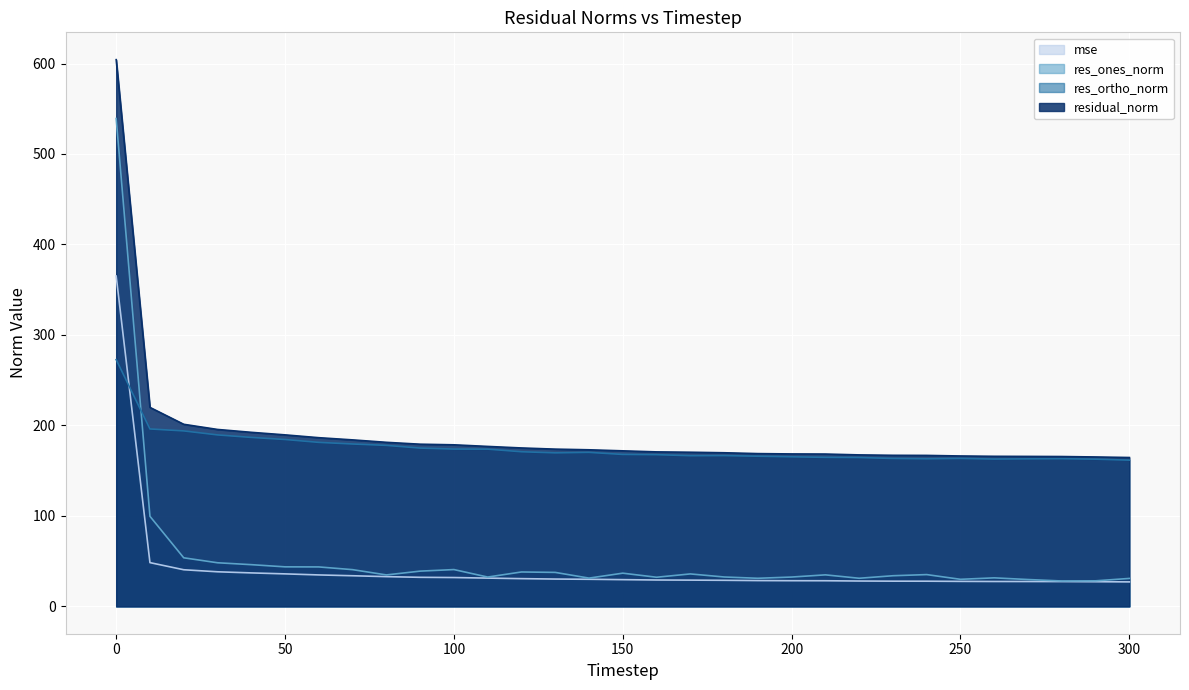

Reading right to left, transcribe all the data shown in this chart.

mse: 27.1	27.3	27.4	27.5	27.5	27.6	27.8	27.9	28.0	28.3	28.4	28.5	28.8	29.0	29.2	29.6	30.0	30.2	30.7	31.3	31.9	32.1	32.9	33.9	34.8	35.9	37.0	38.2	40.5	48.4	365.1
res_ones_norm: 30.9	28.2	28.1	29.7	31.5	29.9	35.1	33.9	31.1	34.8	32.4	31.1	32.5	35.9	32.2	36.7	31.3	37.6	38.0	32.4	40.7	39.0	34.8	40.6	43.6	43.7	46.1	48.2	53.7	99.5	539.2
res_ortho_norm: 161.6	162.7	163.2	163.1	162.8	163.5	163.1	163.5	164.5	164.7	165.3	166.0	166.7	166.5	167.7	167.9	170.2	169.7	170.9	173.8	173.9	175.0	178.0	179.5	181.3	184.4	186.8	189.5	193.9	196.1	272.7
residual_norm: 164.5	165.1	165.6	165.8	165.9	166.2	166.9	167.0	167.4	168.4	168.5	168.9	169.8	170.4	170.8	171.9	173.1	173.8	175.1	176.8	178.6	179.2	181.3	184.0	186.4	189.6	192.4	195.5	201.2	219.9	604.2